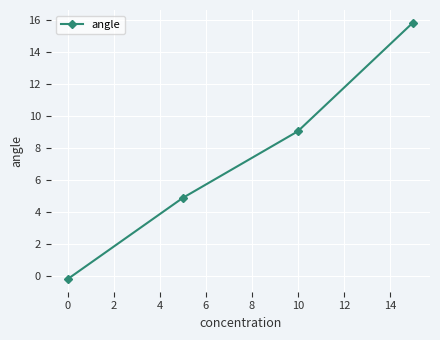

What is the value of the 3rd point from the left?

9.0